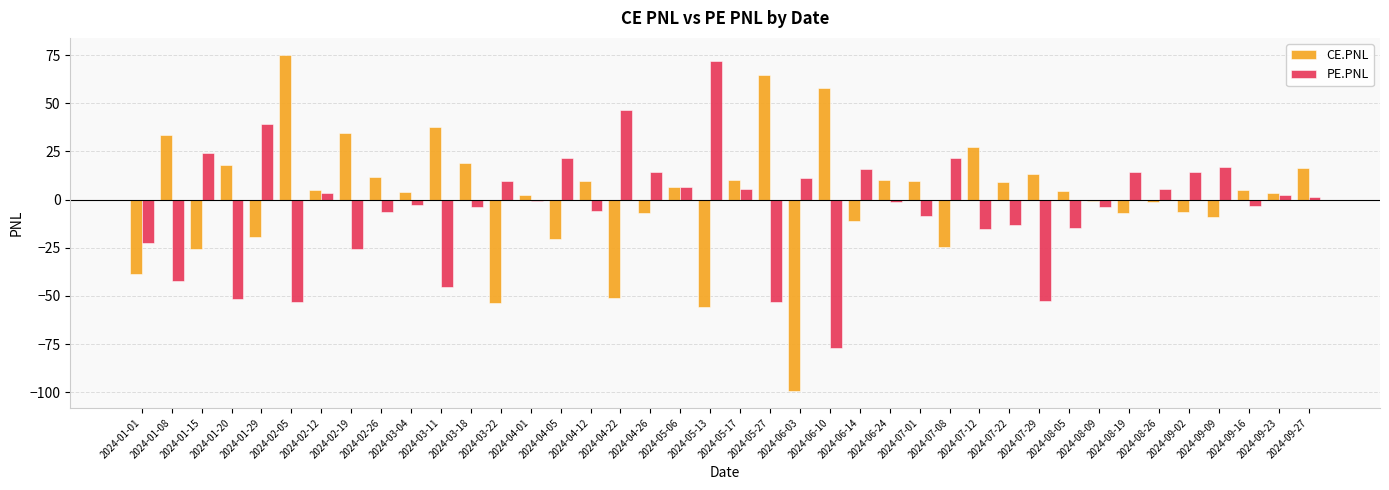

What is the sum of all CE.PNL values?

57.9